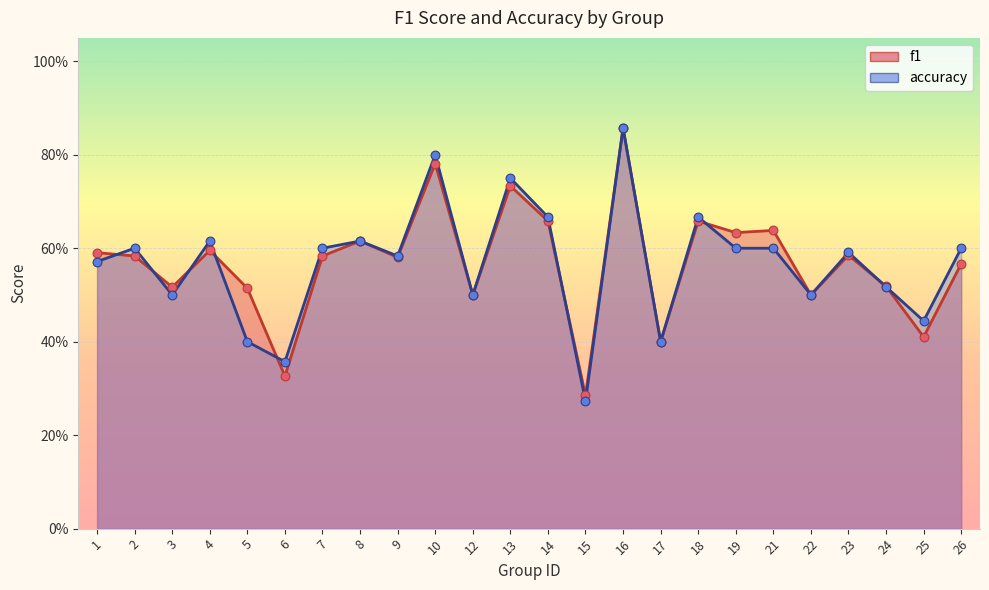

Is the value of accuracy at 2 greater than the value of f1 at 12?

Yes